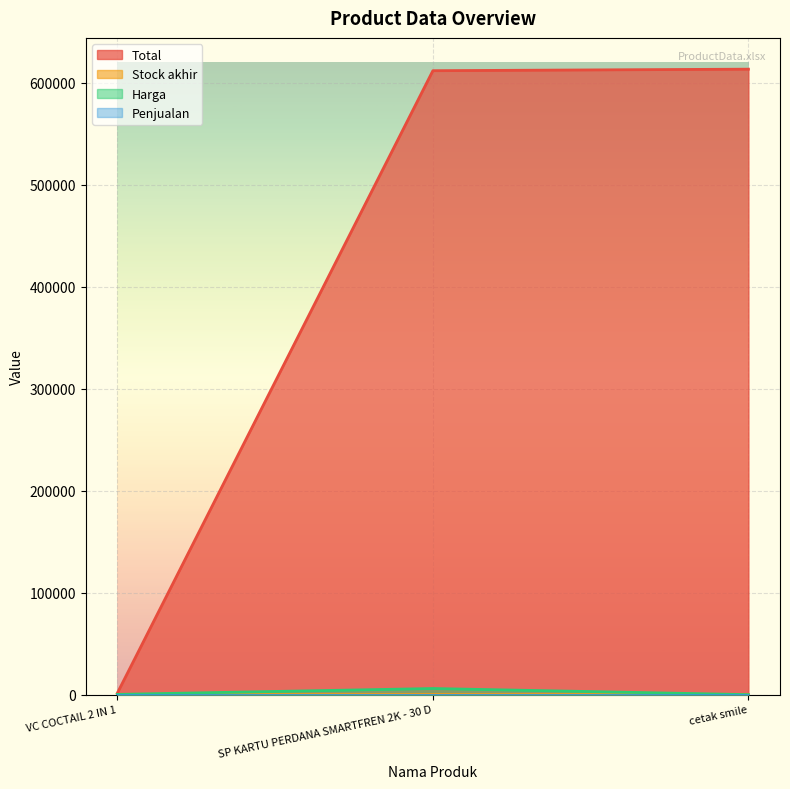

Which has a higher value, SP KARTU PERDANA SMARTFREN 2K - 30 D or cetak smile?

cetak smile